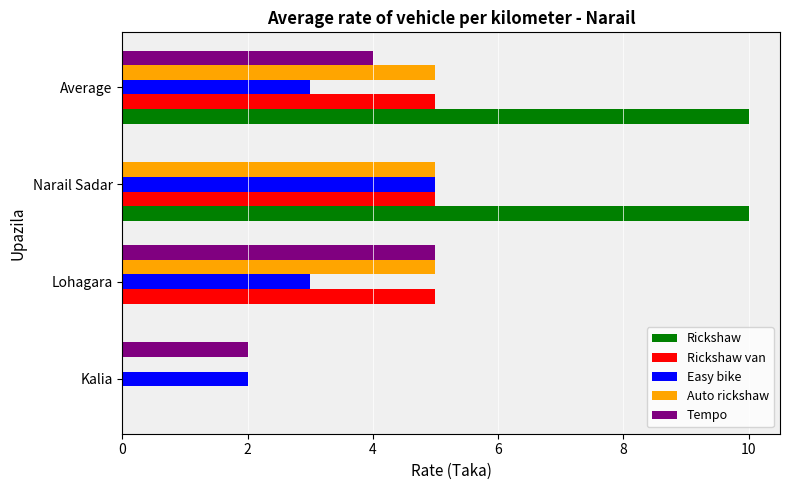

The value of Rickshaw van at Narail Sadar is 5. True or false?

True